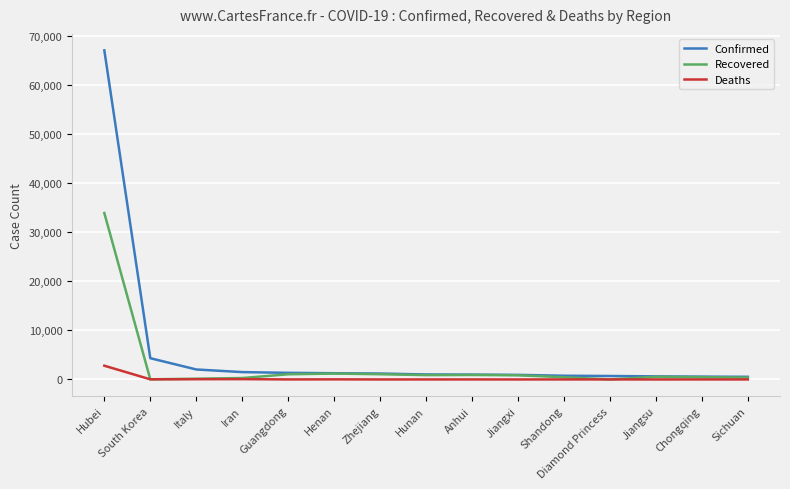

What is the average value of the Confirmed series?

5664